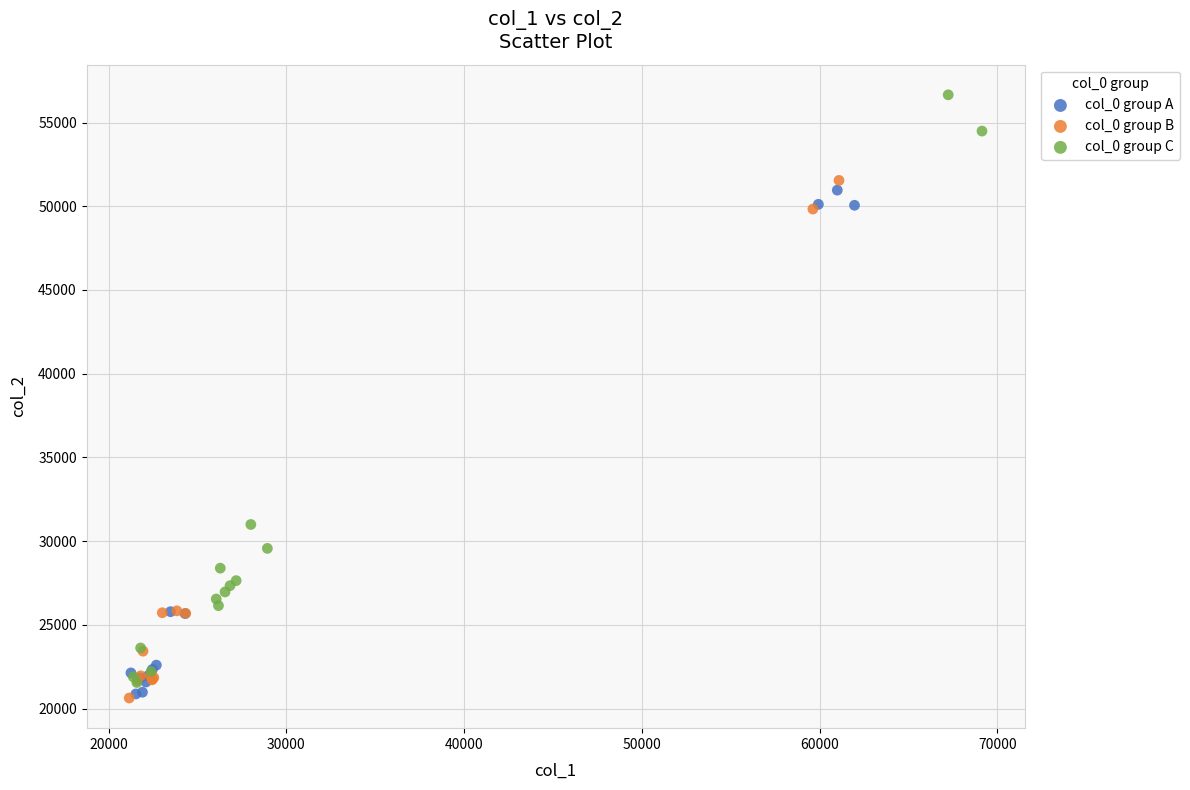

Which series has the widest spread of Y values?

col_0 group C